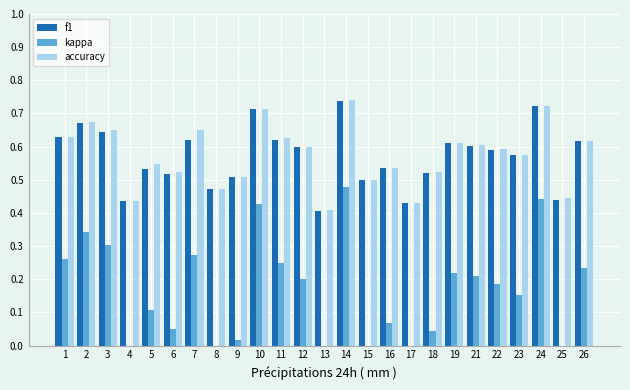

What are all the series names shown in the legend?

f1, kappa, accuracy